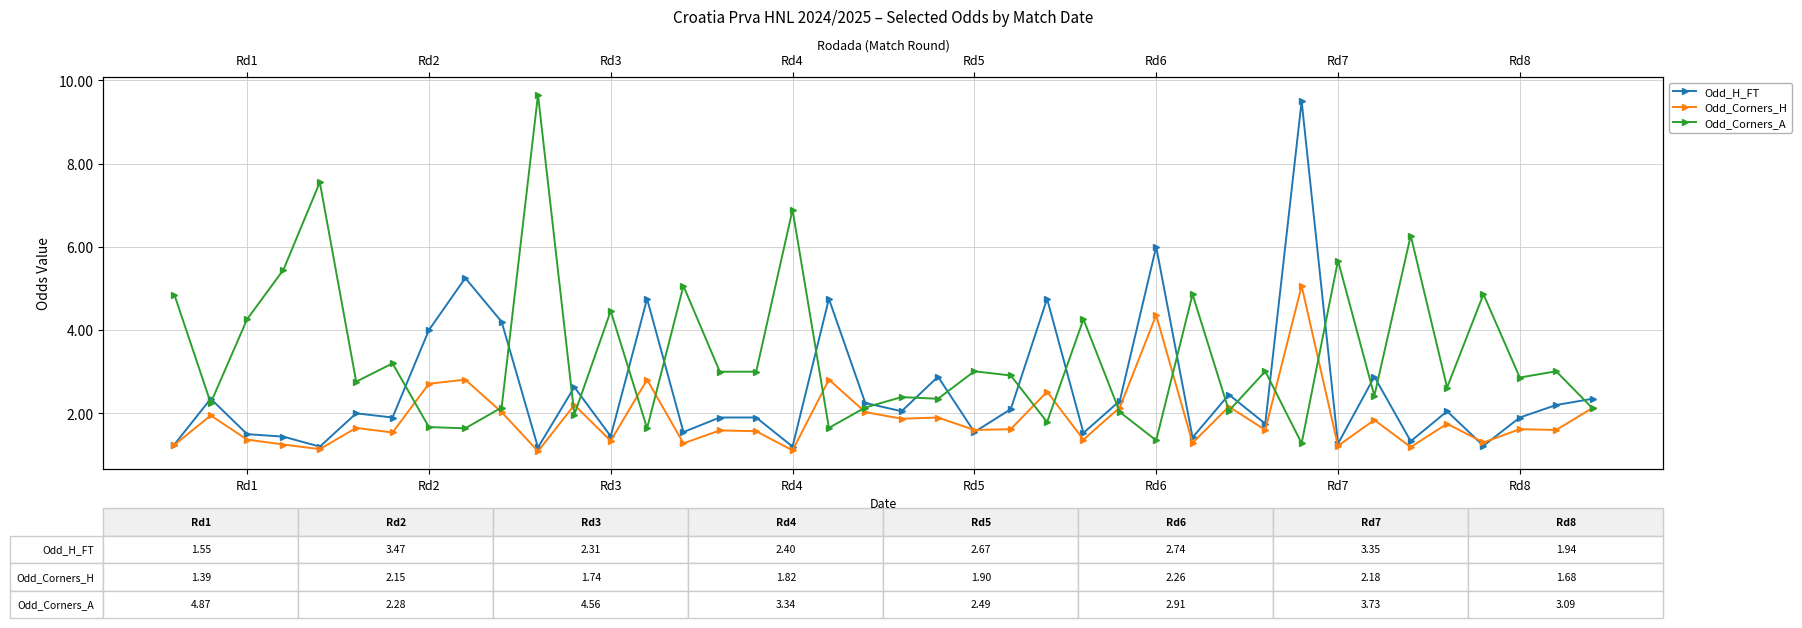

What is the difference between the maximum and minimum values in the Odd_Corners_A series?

8.4